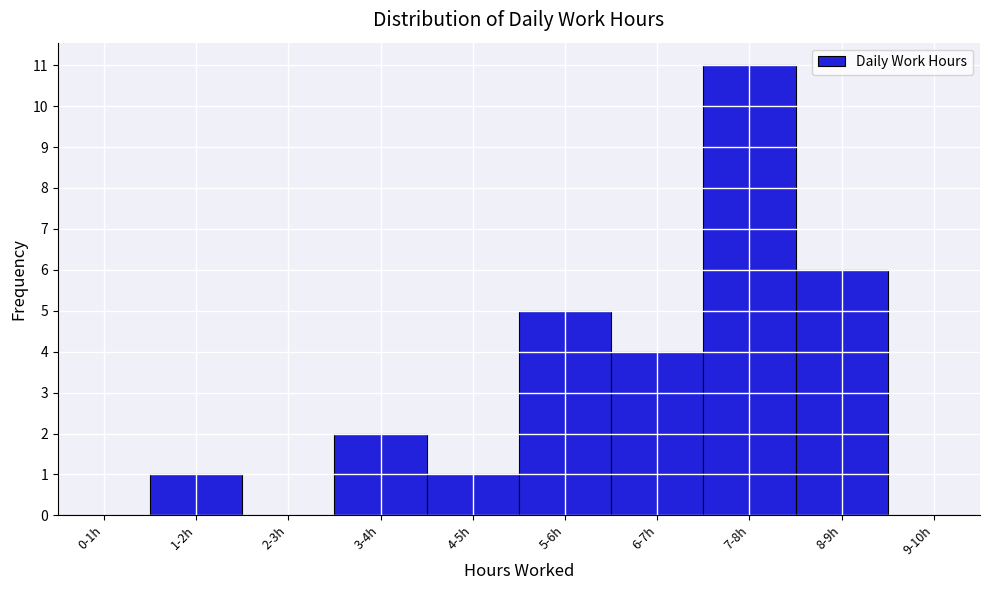

Reading left to right, list all the values displayed in this chart.

0-1h=0	1-2h=1	2-3h=0	3-4h=2	4-5h=1	5-6h=5	6-7h=4	7-8h=11	8-9h=6	9-10h=0